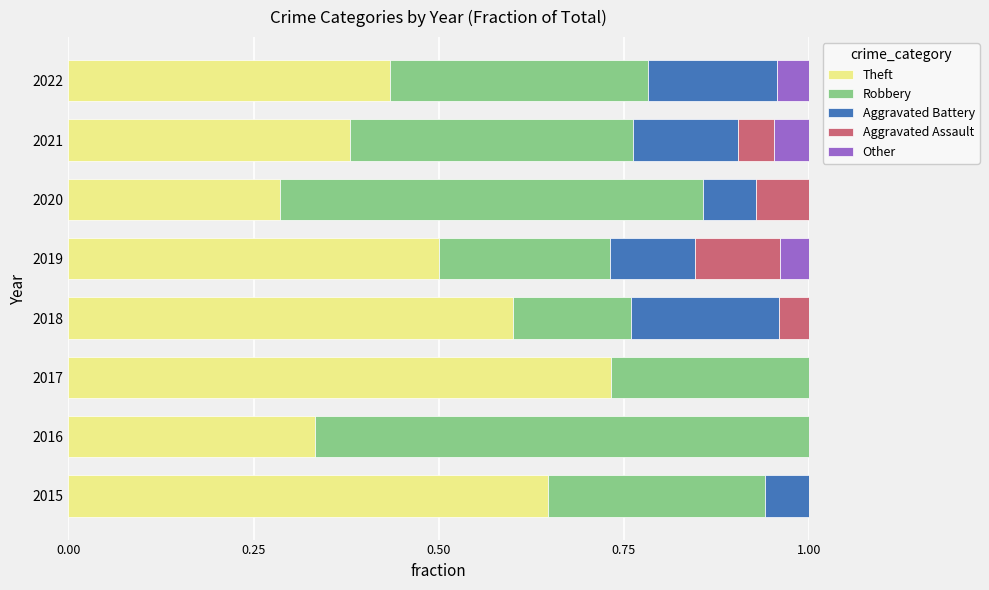

At which label does Theft reach its peak?

2017